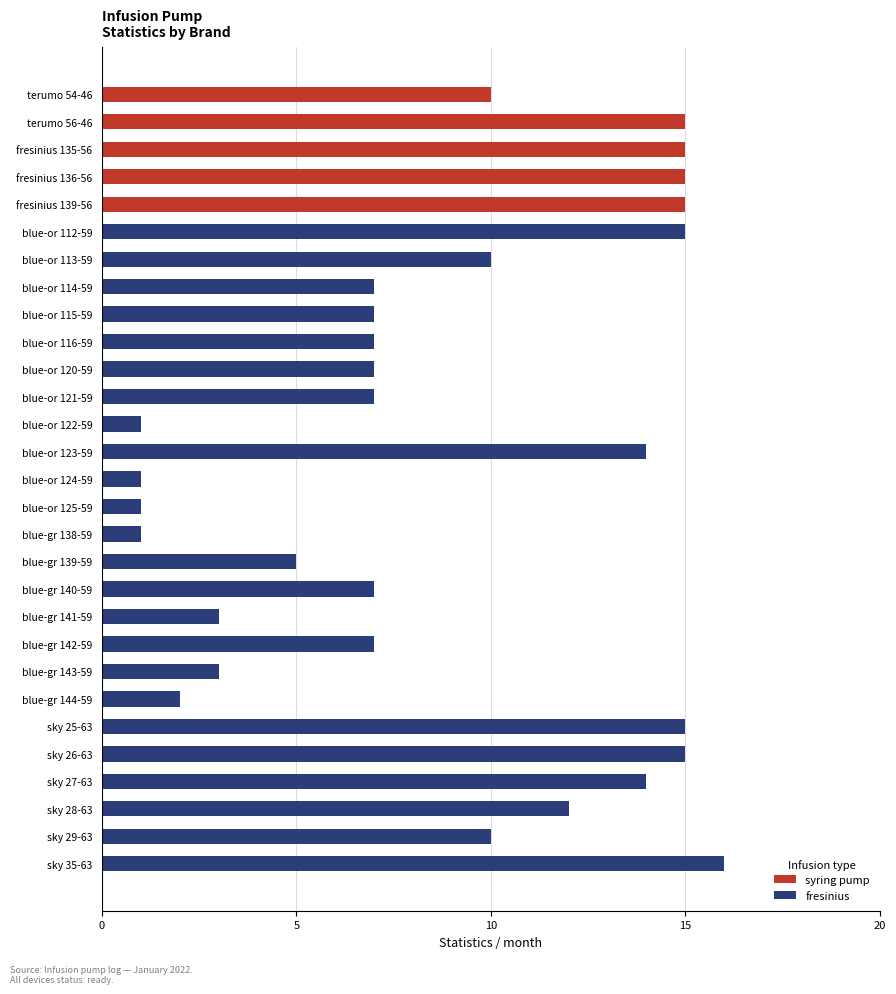

What is the smallest value displayed?

1